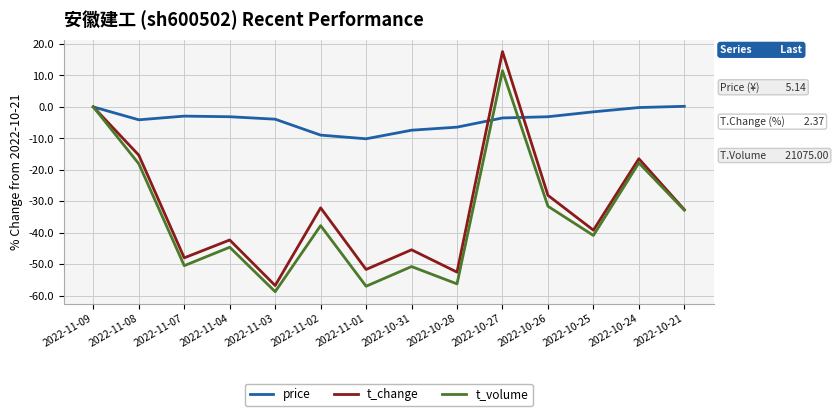

At which category is the sum across all series the highest?

2022-10-27